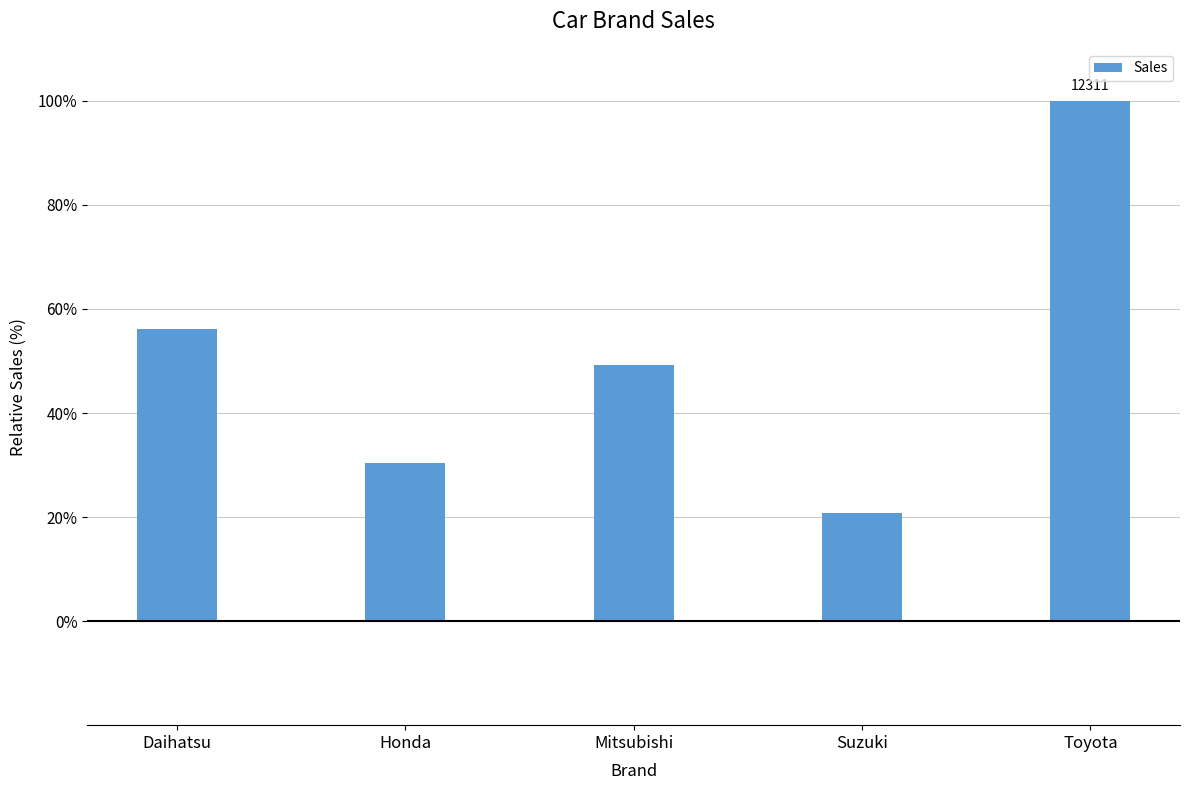

True or false: the data shows 30.5 at Honda.

True